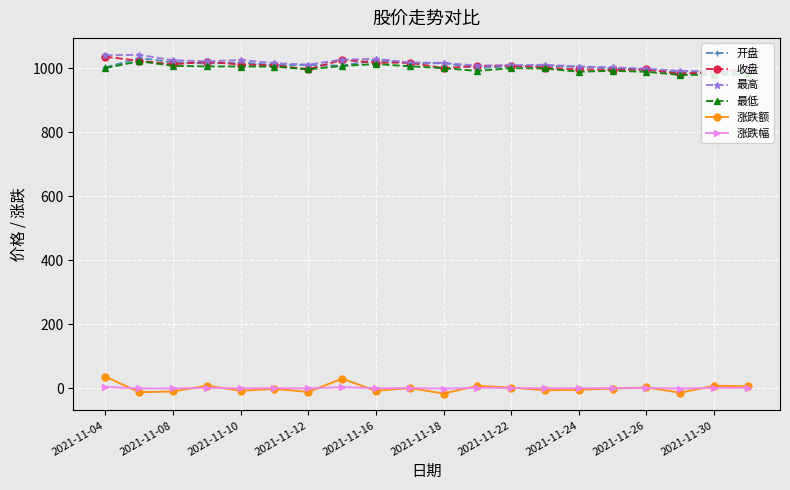

What is the maximum value shown in the chart?

1041.6